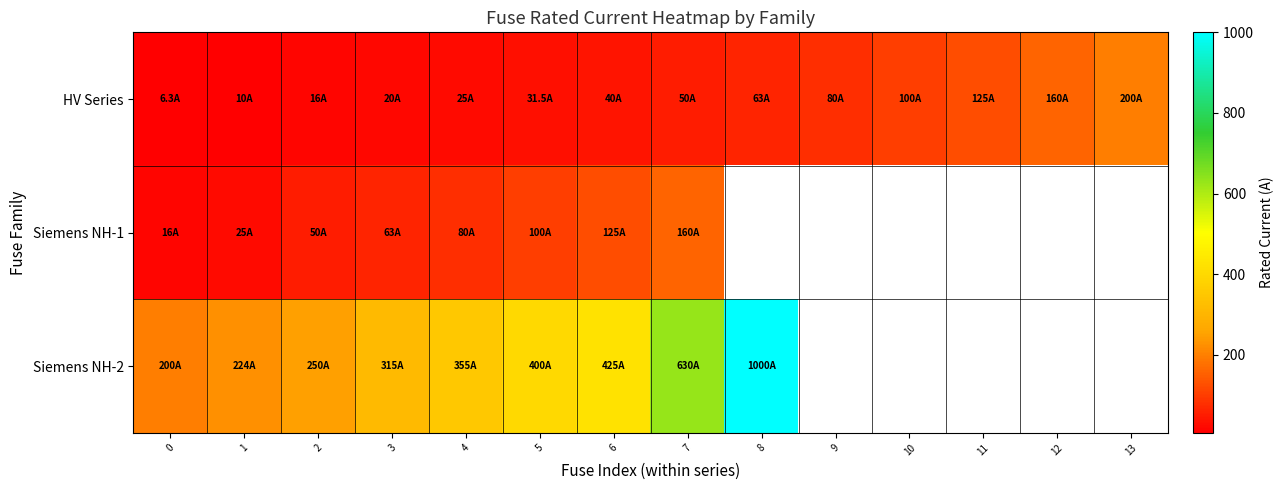

List the series in order of their peak value, lowest first.

row_1, row_0, row_2